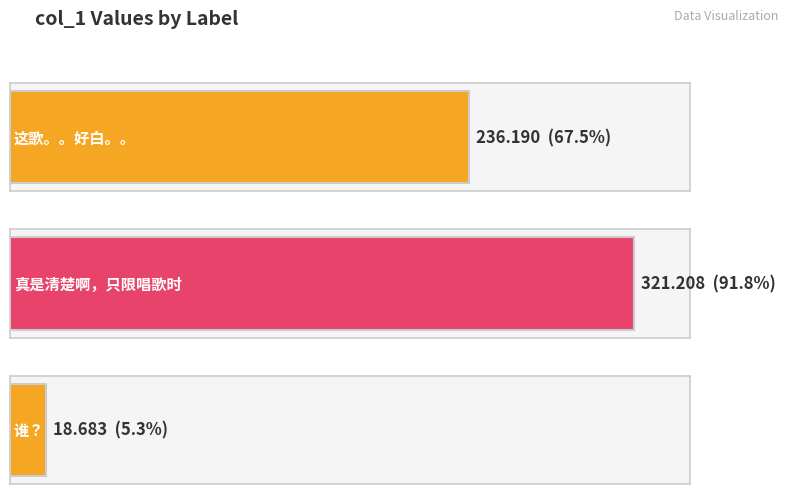

Reading left to right, what are all the values shown in this chart?

236.2	321.2	18.7